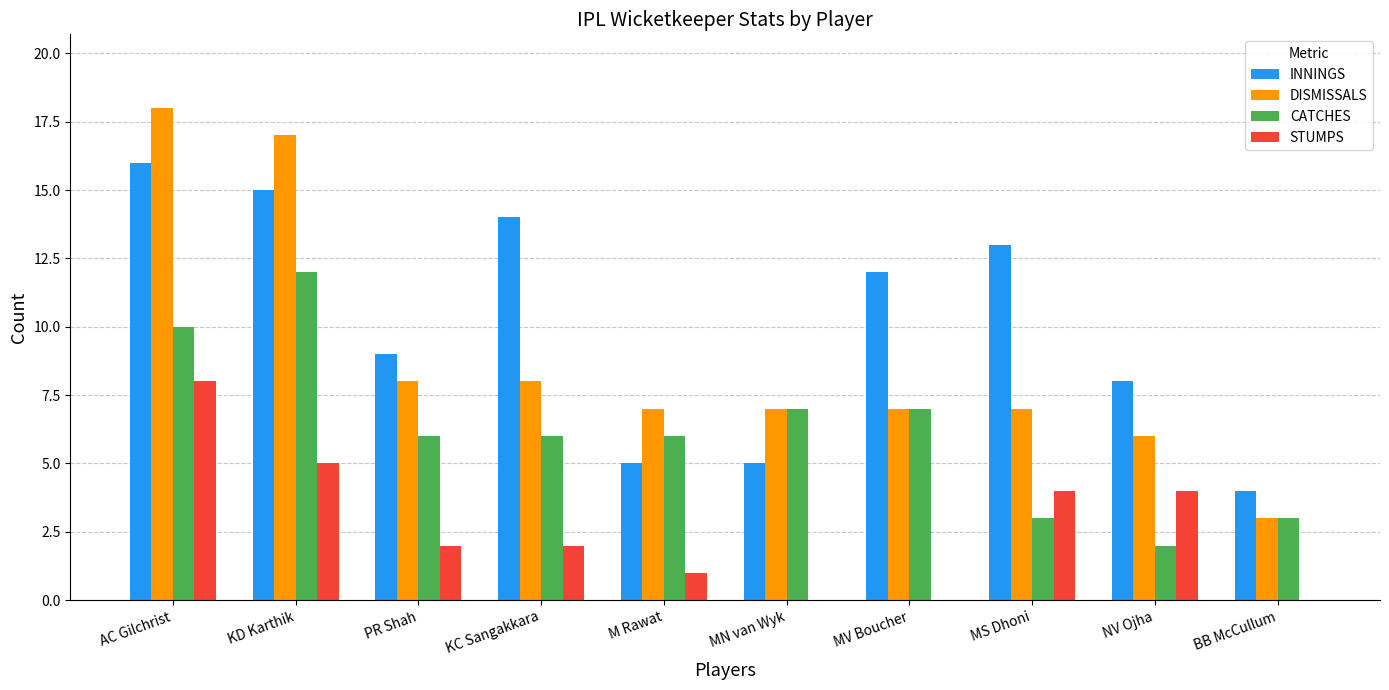

What is the average value of the CATCHES series?

6